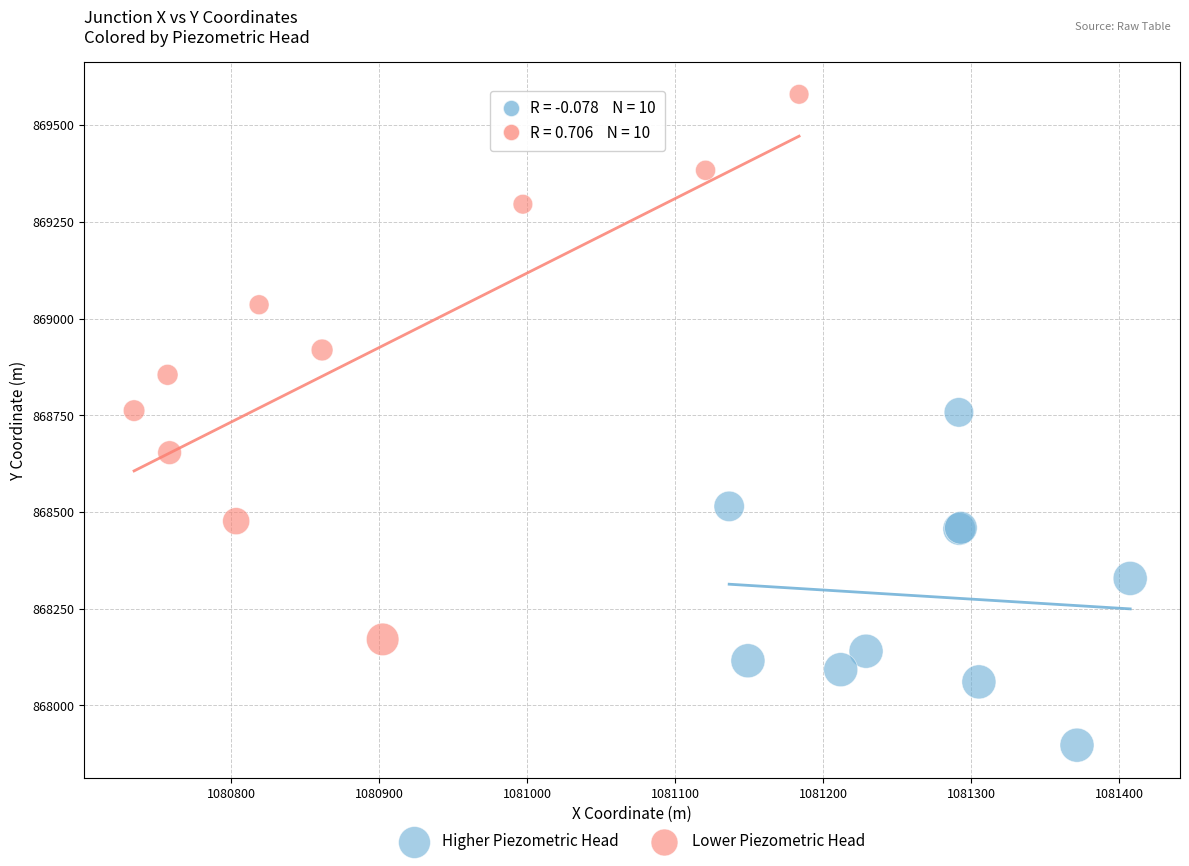

Which series has the largest Y range (max minus min)?

Lower Piezometric Head